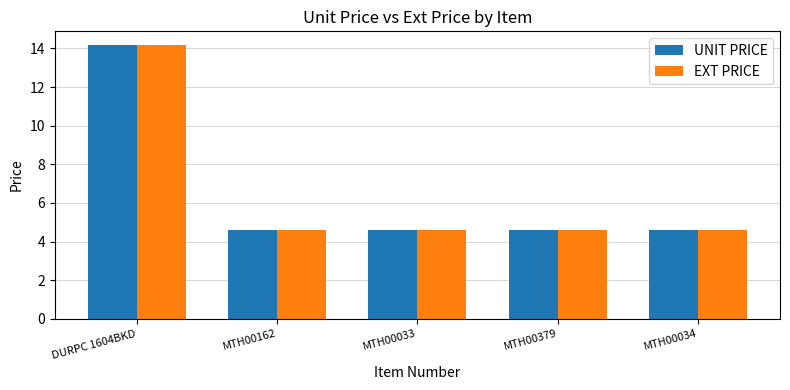

What position from the left is MTH00034?

5